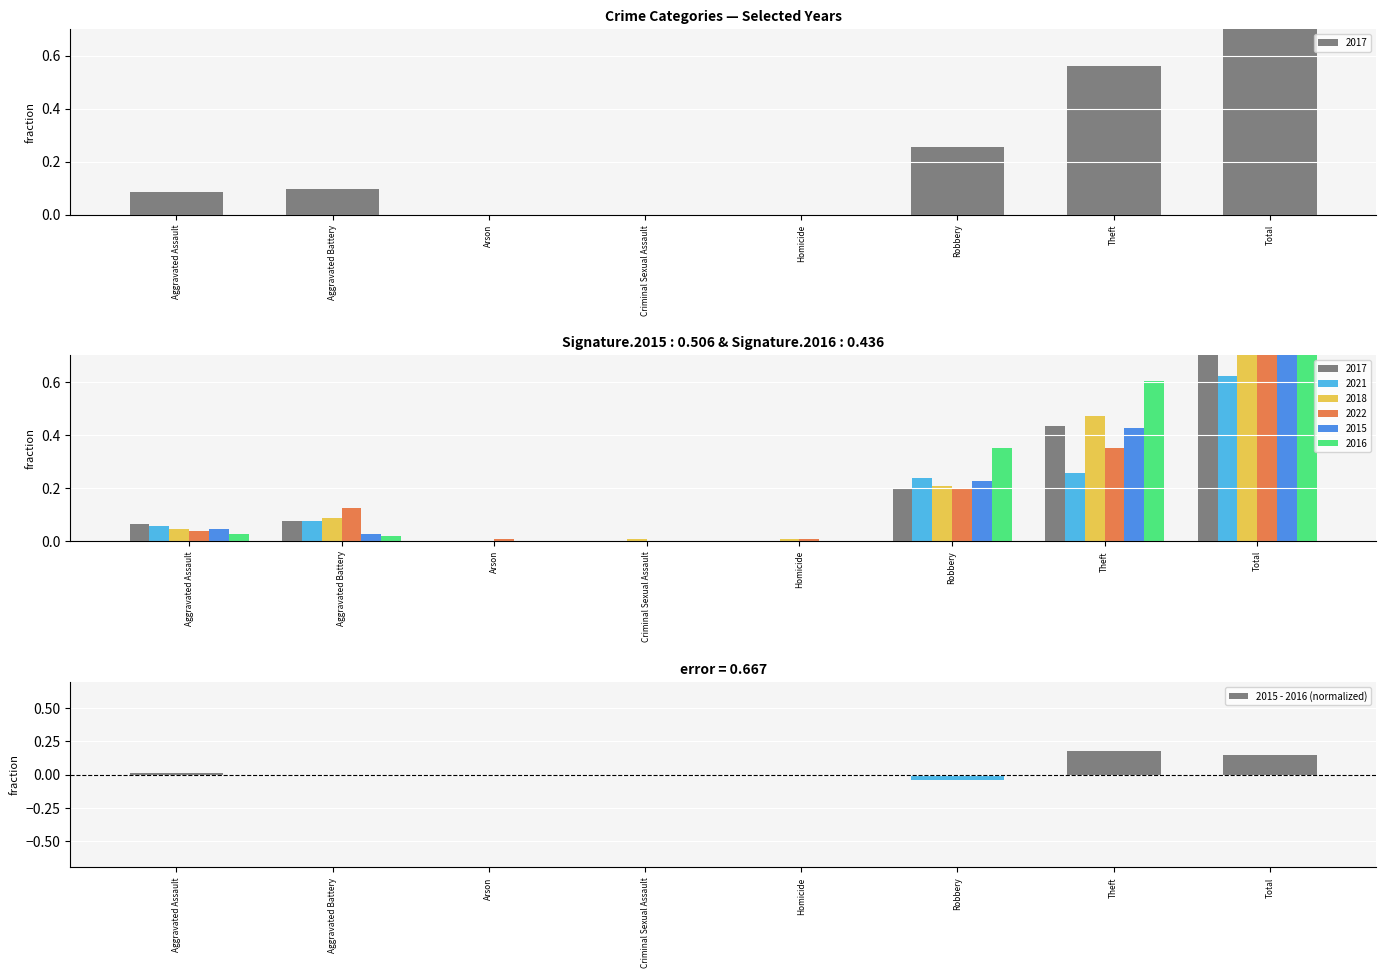

What is the difference between the maximum and minimum values?

0.2